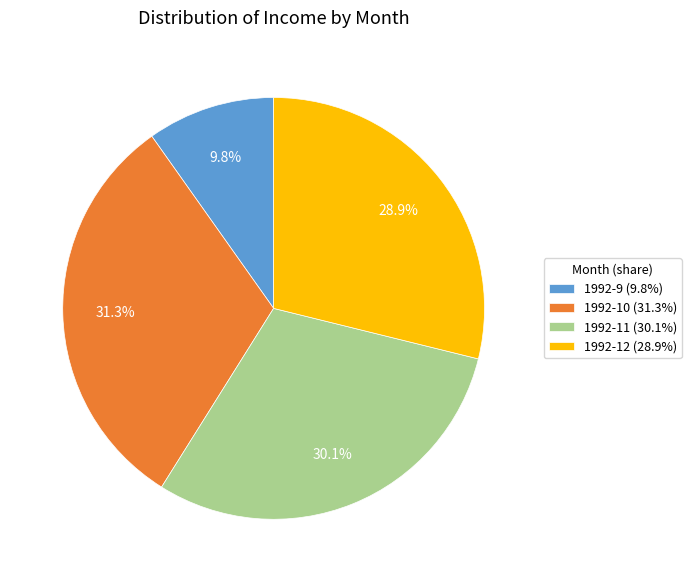

Is there any slice that represents more than half of the pie?

No